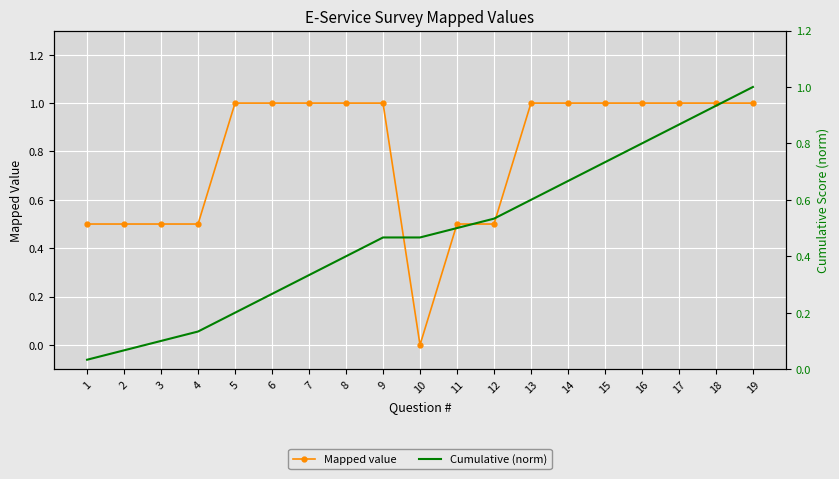

Where do Mapped value and Cumulative (norm) first cross each other?

9 and 10